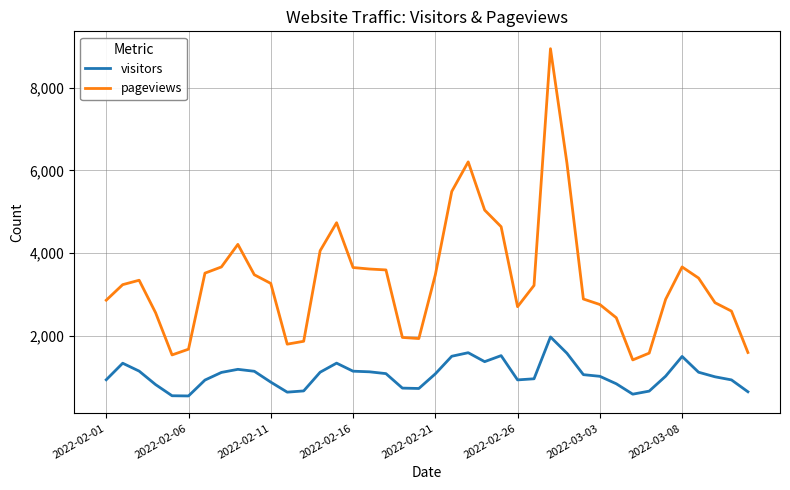

Rank the series by their average value, from highest to lowest.

pageviews, visitors